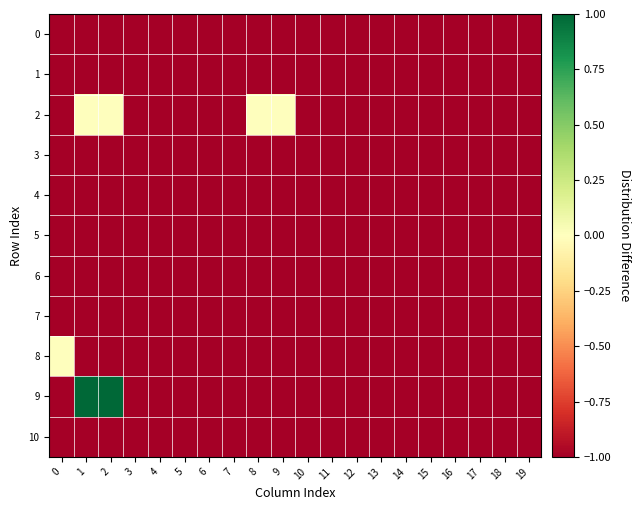

At which category is the sum across all series the highest?

1